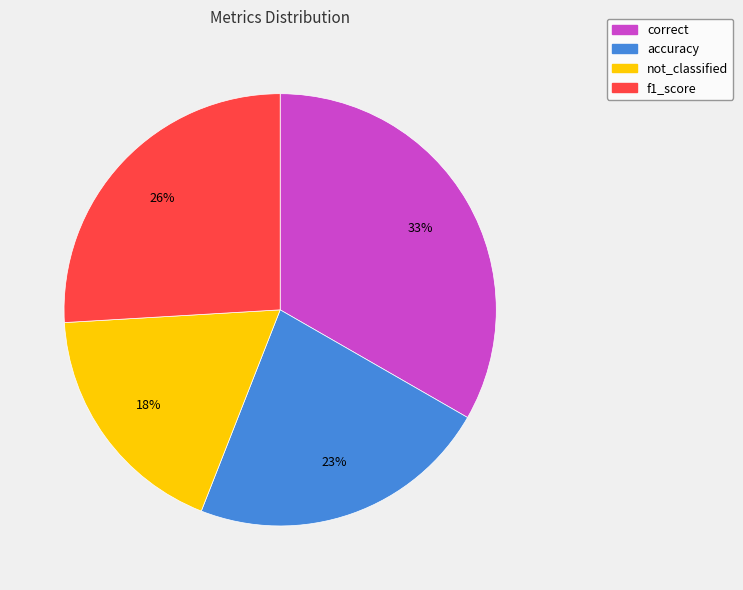

To the nearest percent, what is the difference between the largest and smallest slice percentages?

15%